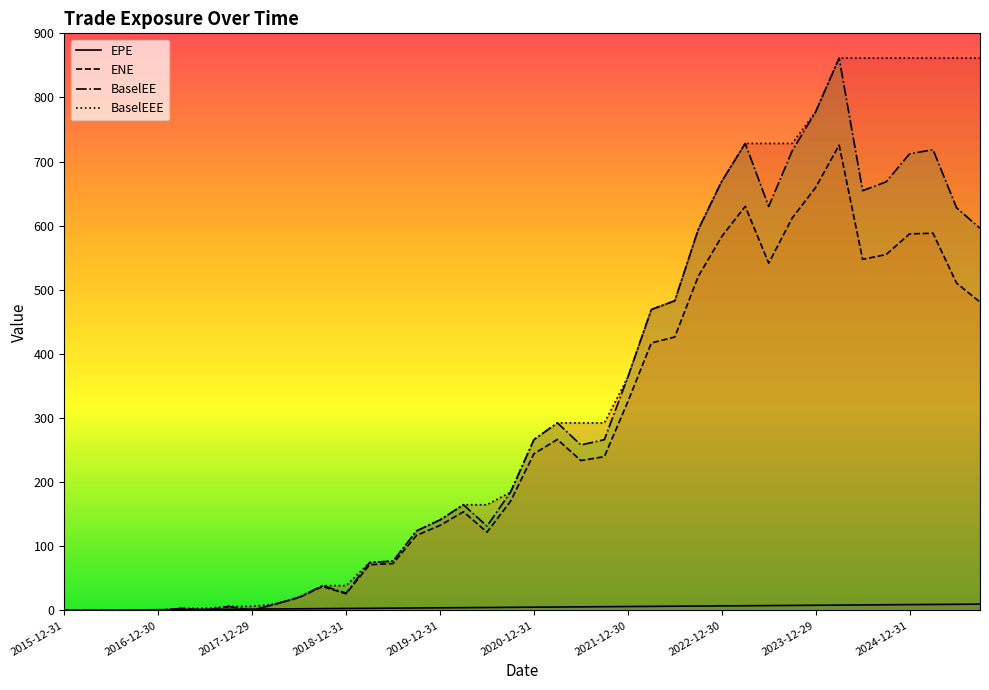

How many values in ENE are above zero?

33